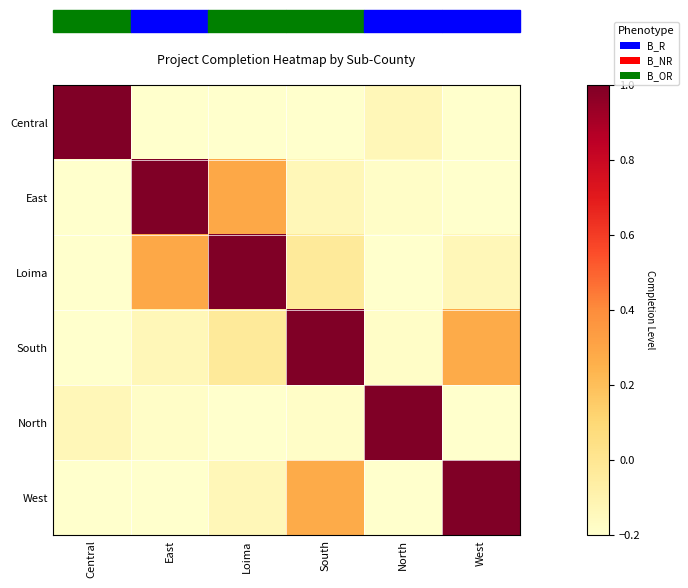

At which category is the sum across all series the highest?

South